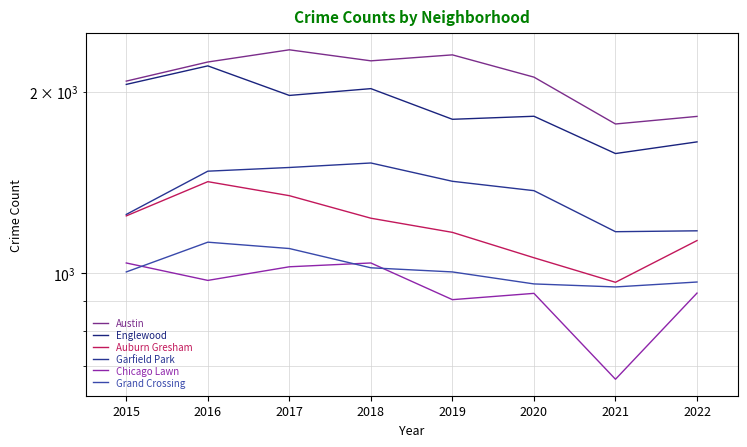

What is the difference between the highest and lowest values at 2021?

1102